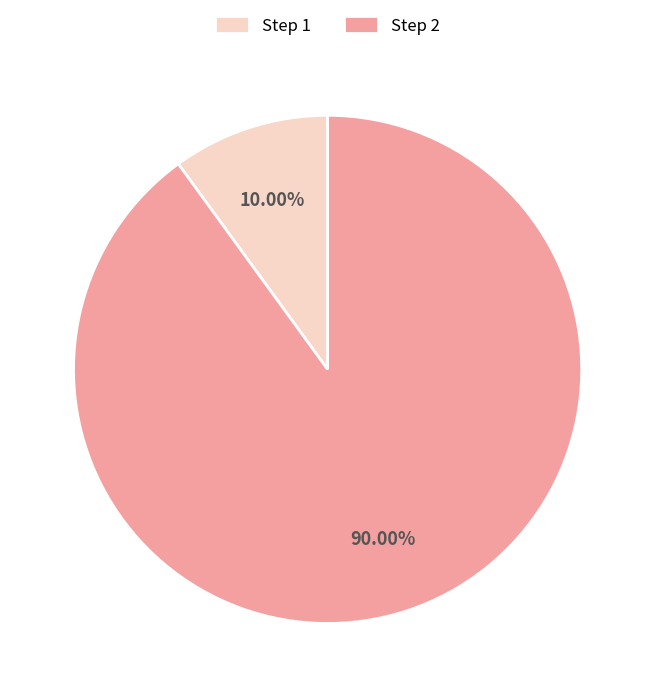

Approximately how many times larger is the value at Step 1 compared to Step 2?

0.1